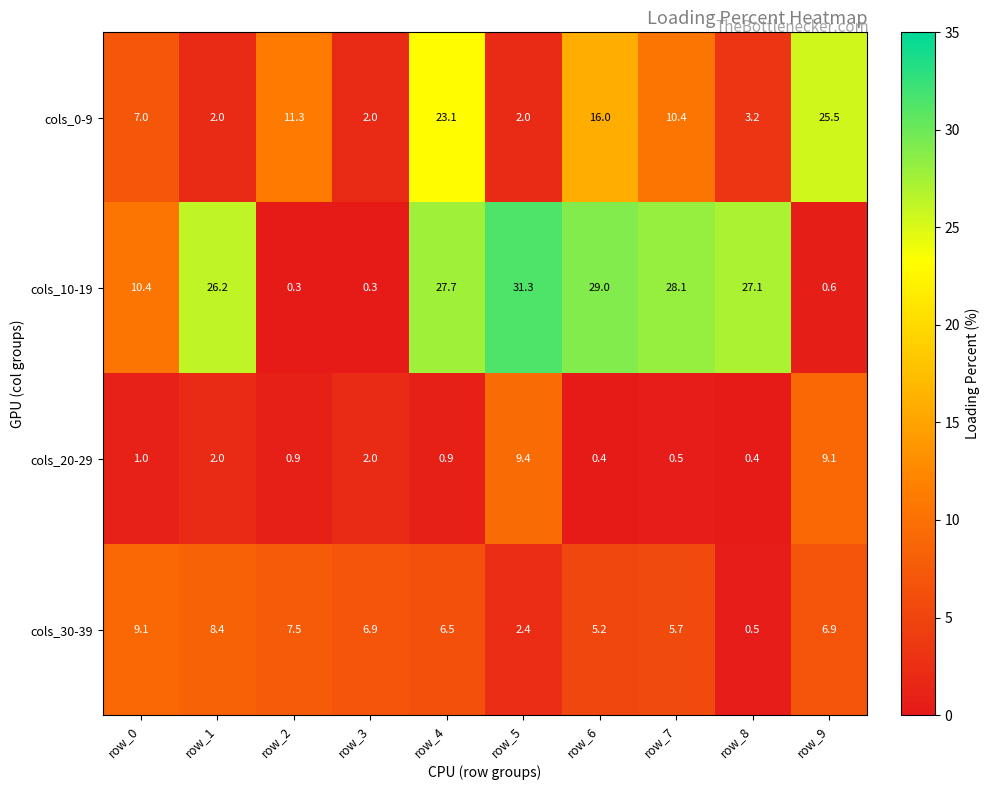

Rank the series at row_0 from lowest to highest value.

cols_20-29, cols_0-9, cols_30-39, cols_10-19